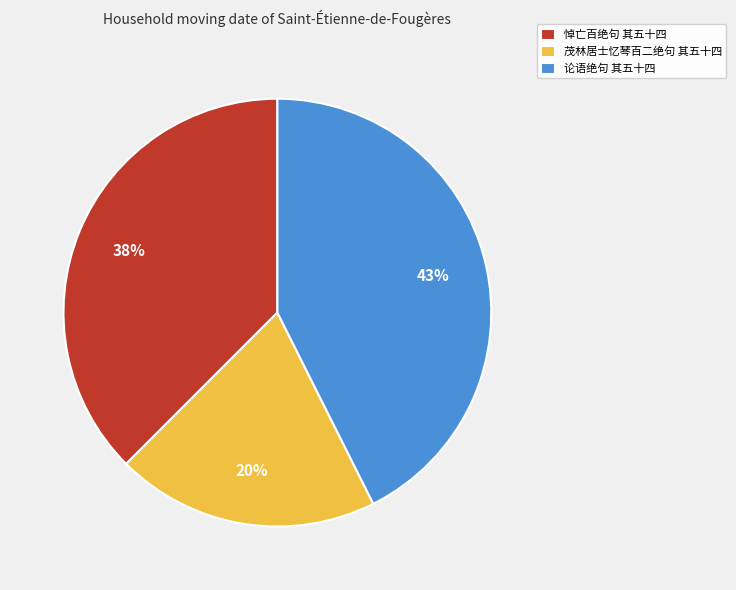

Does any single category account for the majority?

No